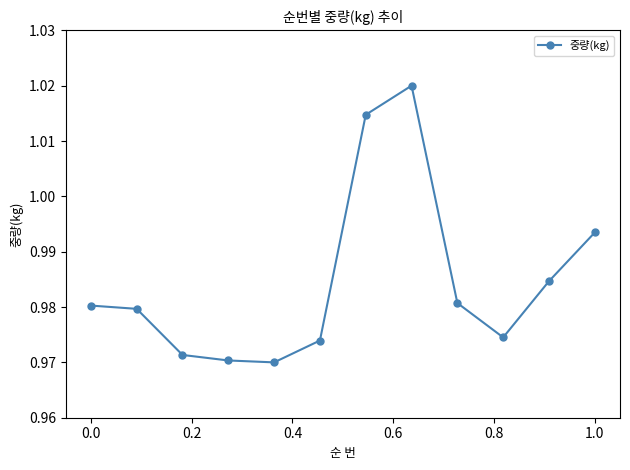

How many points are lower than both their immediate neighbors (excluding endpoints)?

2